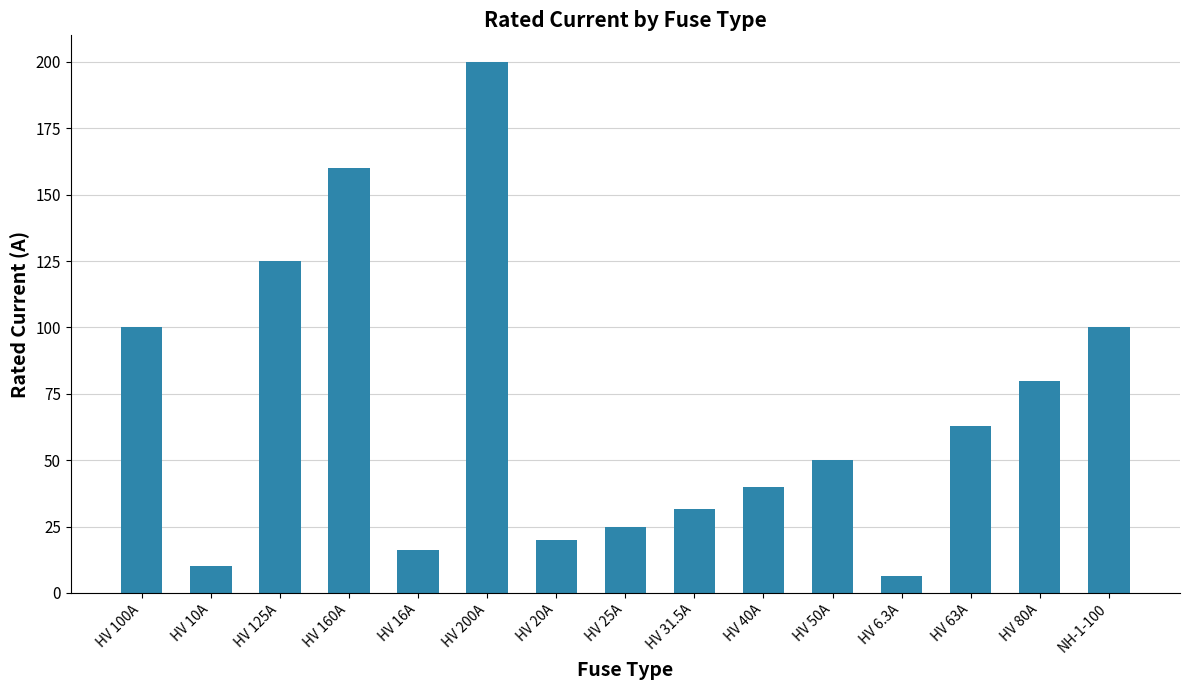

What is the difference between the second highest and minimum values?

153.7